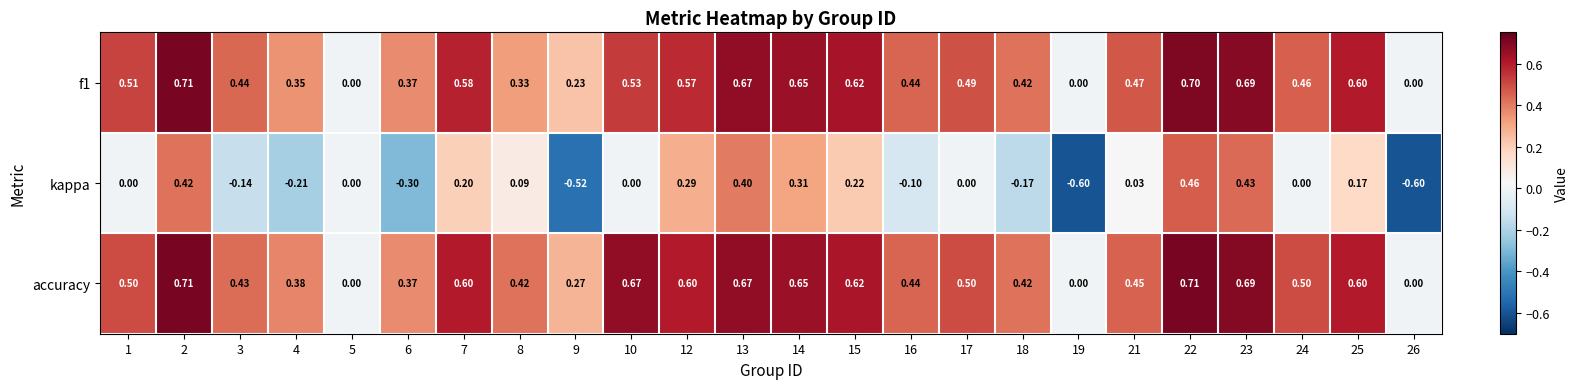

Which series has the largest total across all categories?

accuracy